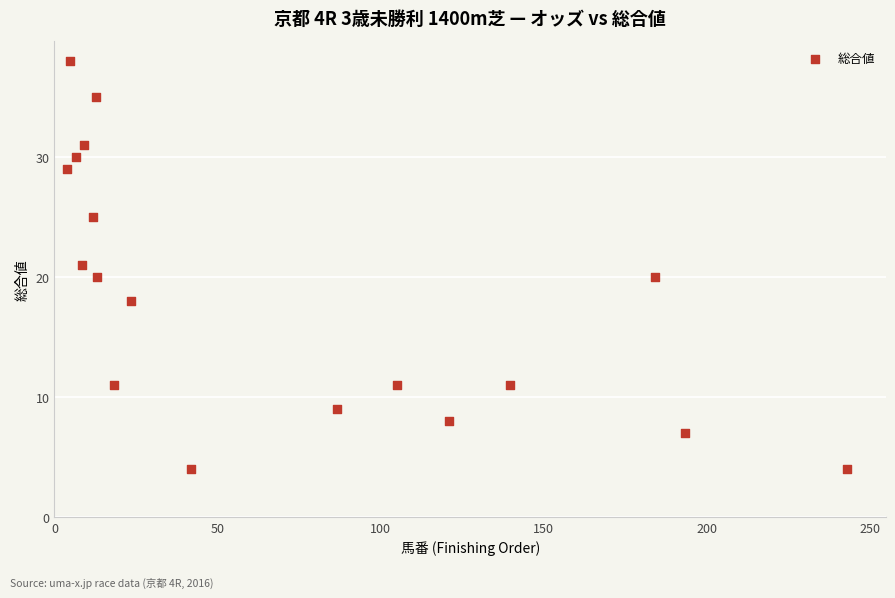

What is the range of Y values (max minus min)?

34